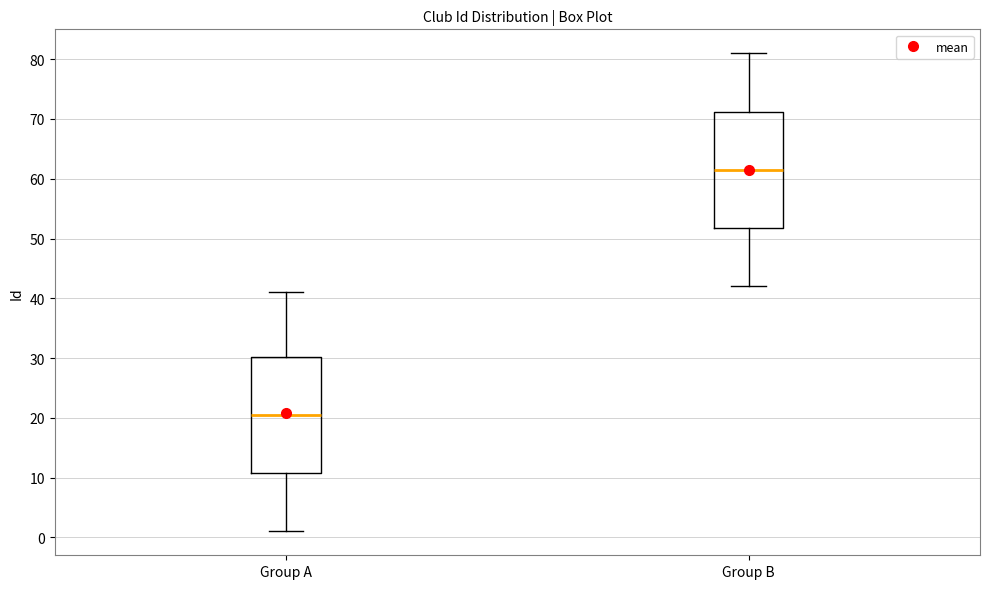

Reading left to right, read every box against the y-axis: the position of its median line, the range the box covers, and the ends of its whiskers. The values are not printed on the chart, so give them approximately, as read against the axis.

Group A: median 21, box 11 to 30, whiskers 1 to 41
Group B: median 62, box 52 to 71, whiskers 42 to 81